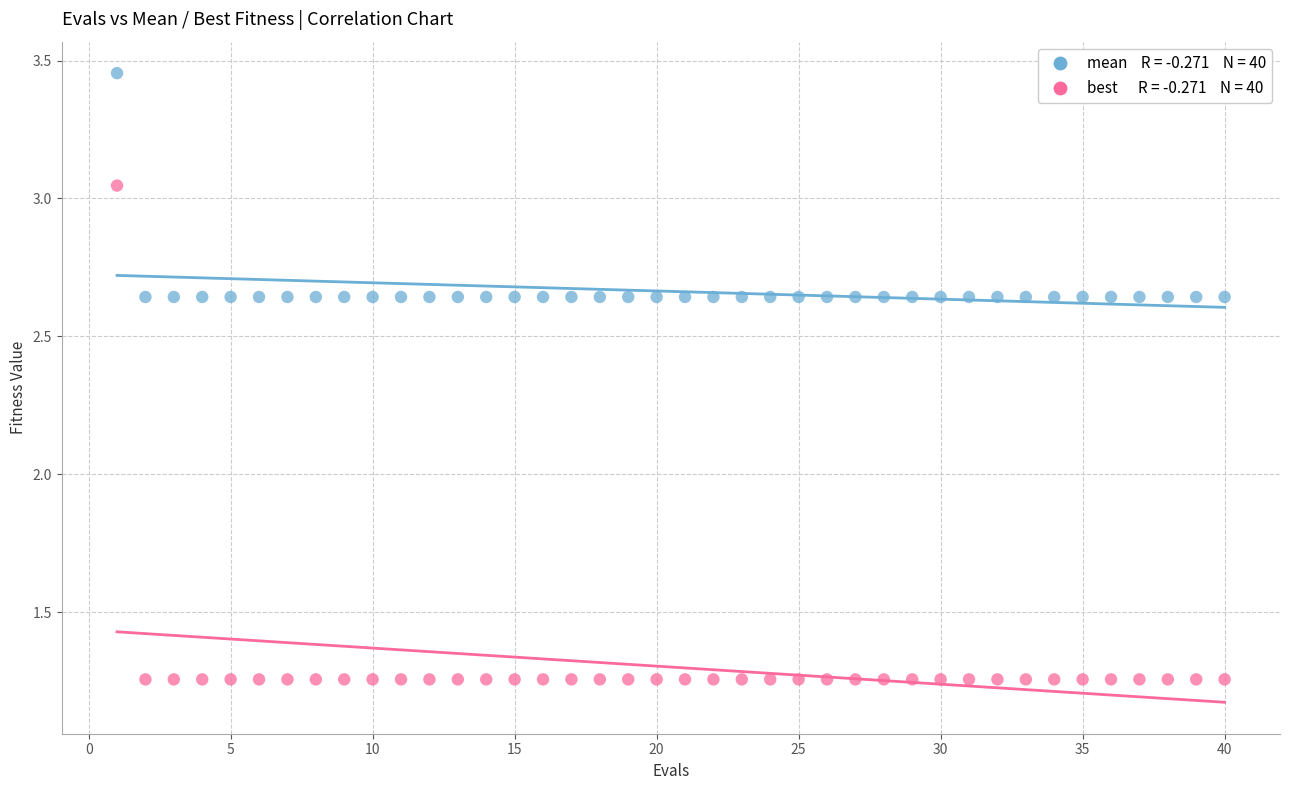

Across all data points, what is the range of Y values (max minus min)?

2.2